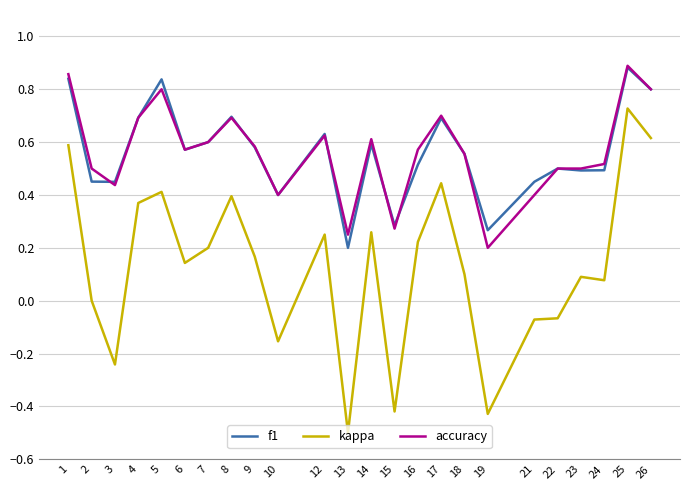

At which label does kappa reach its minimum?

13